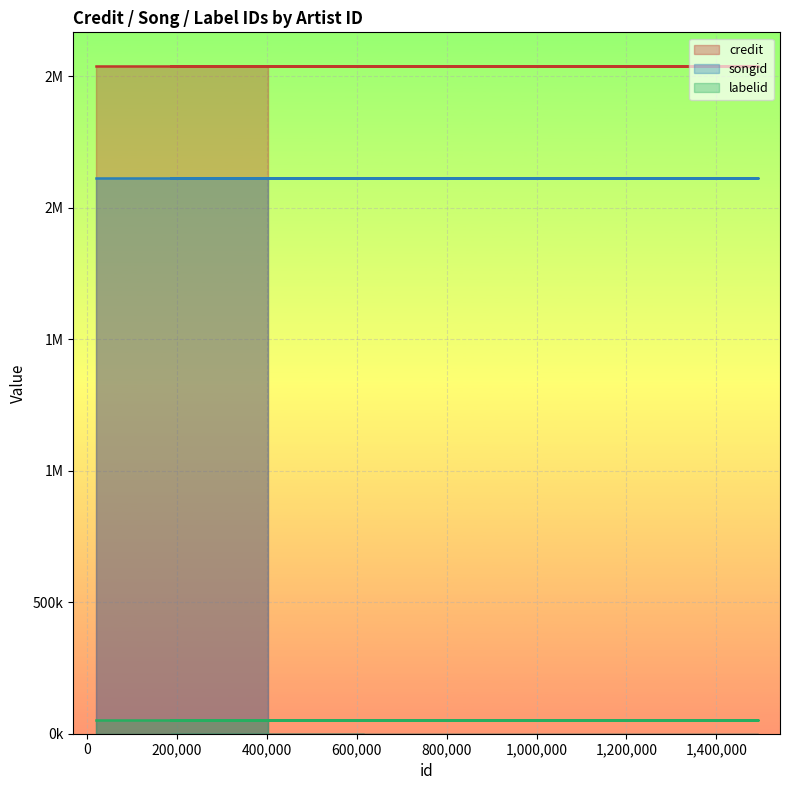

What position from the left is 617150?

6